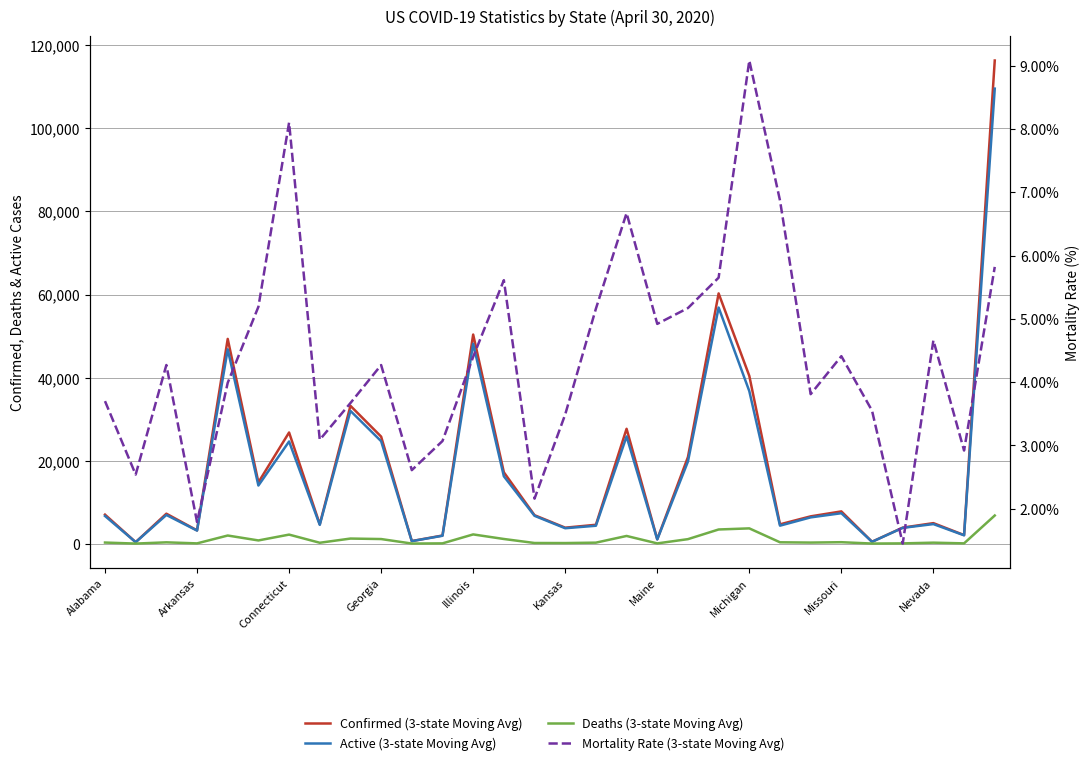

The value of Confirmed (3-state Moving Avg) at 19 is 20849.0. True or false?

True